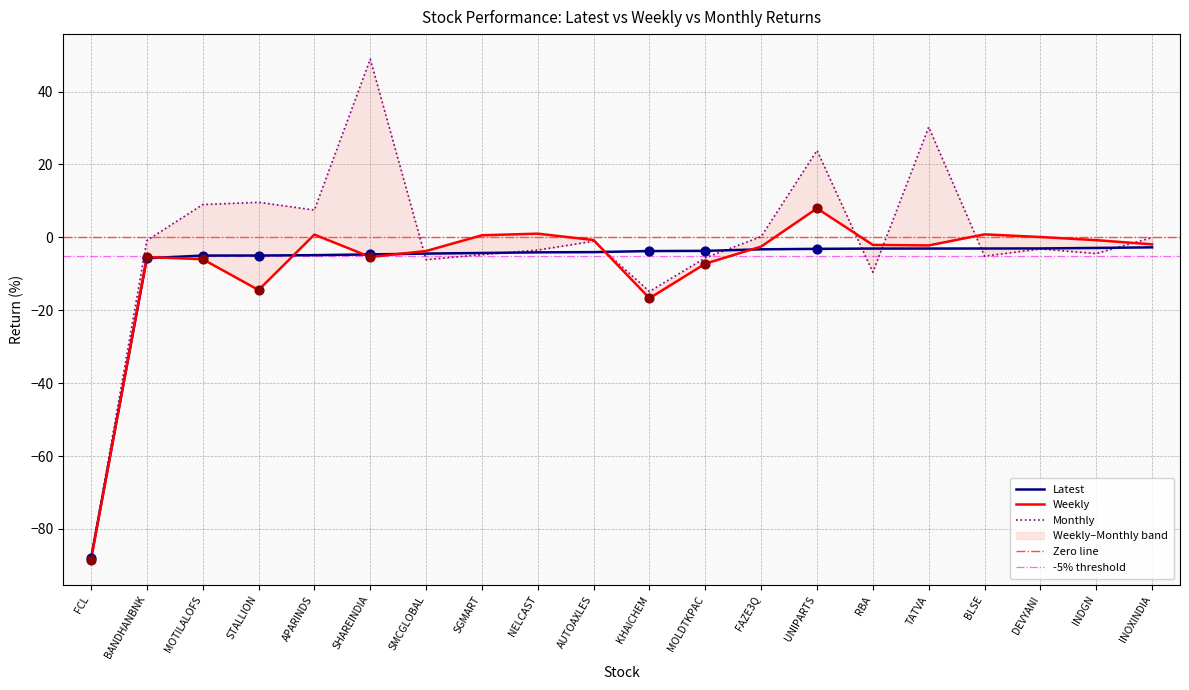

Is the value of Monthly at RBA greater than the value of Weekly at BANDHANBNK?

No